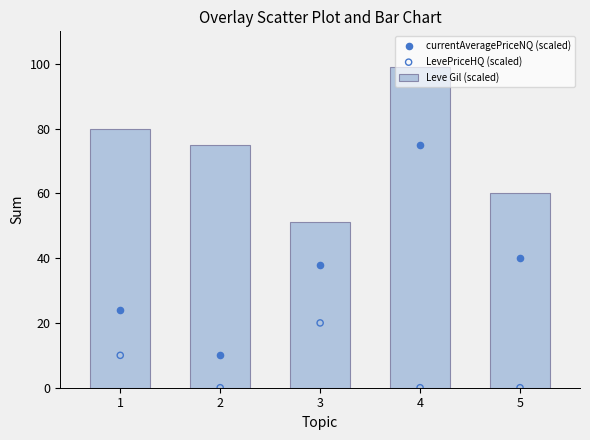

At which category is the sum across all series the highest?

4